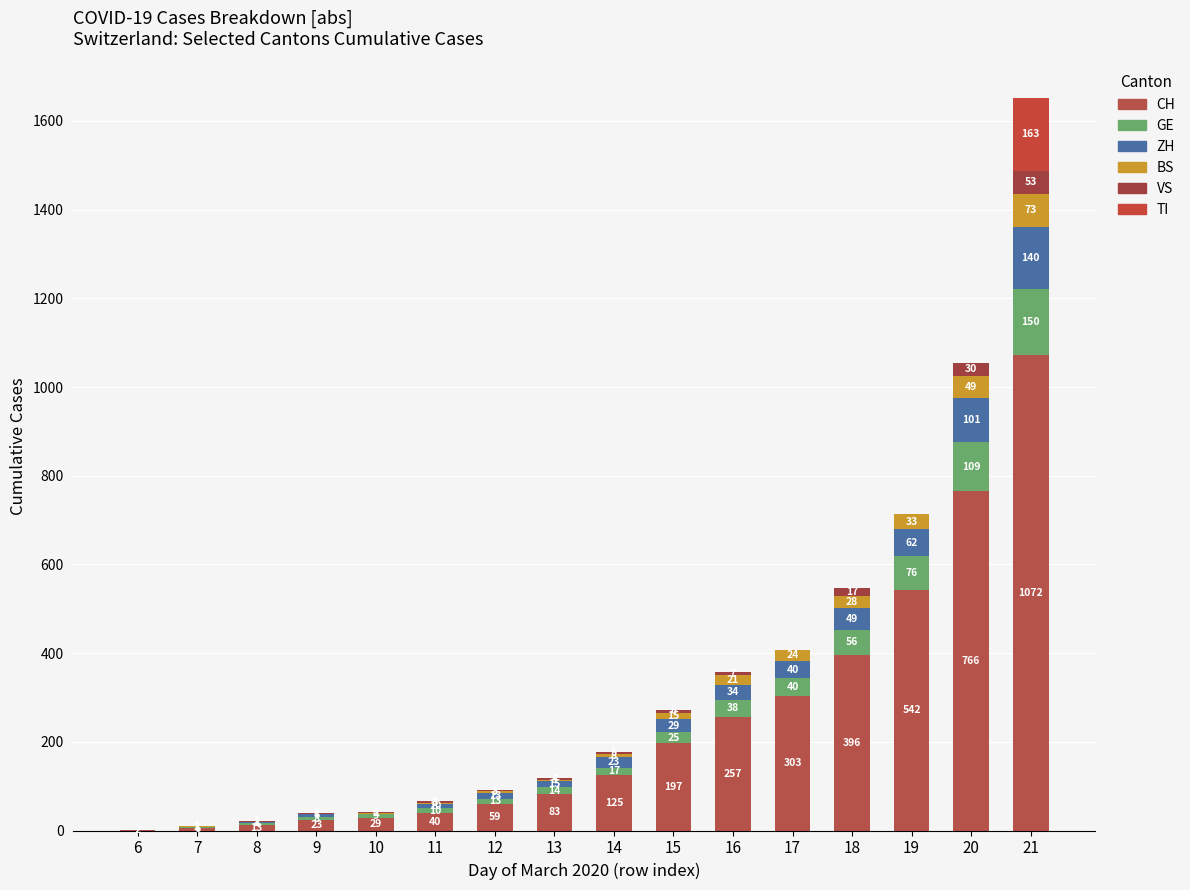

Does the chart contain stacked bars?

Yes